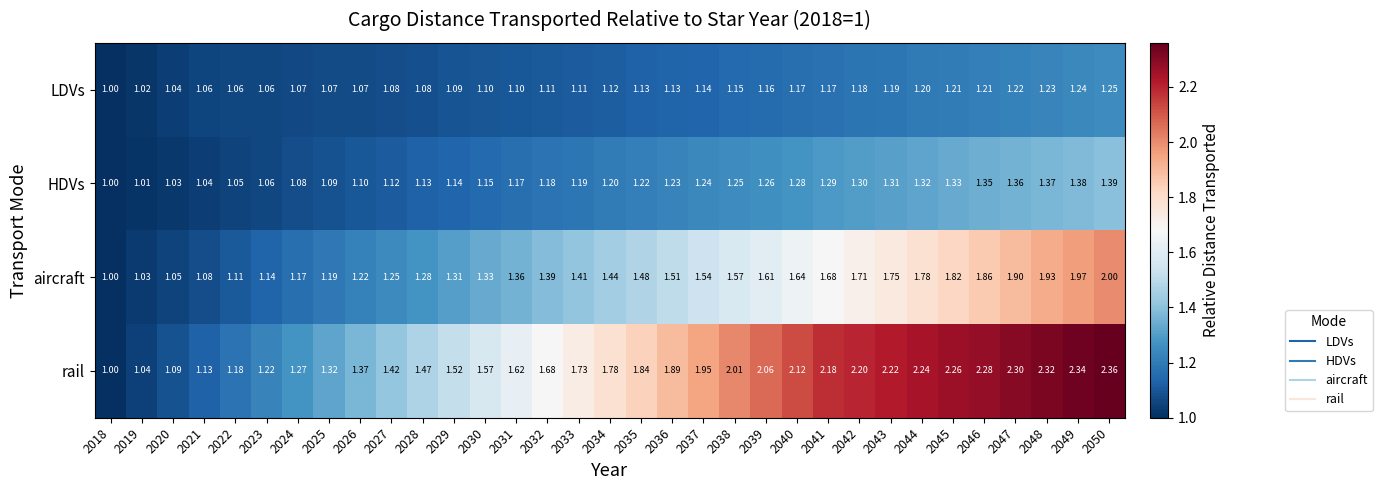

Between 2030 and 2042, which series saw the biggest shift?

rail